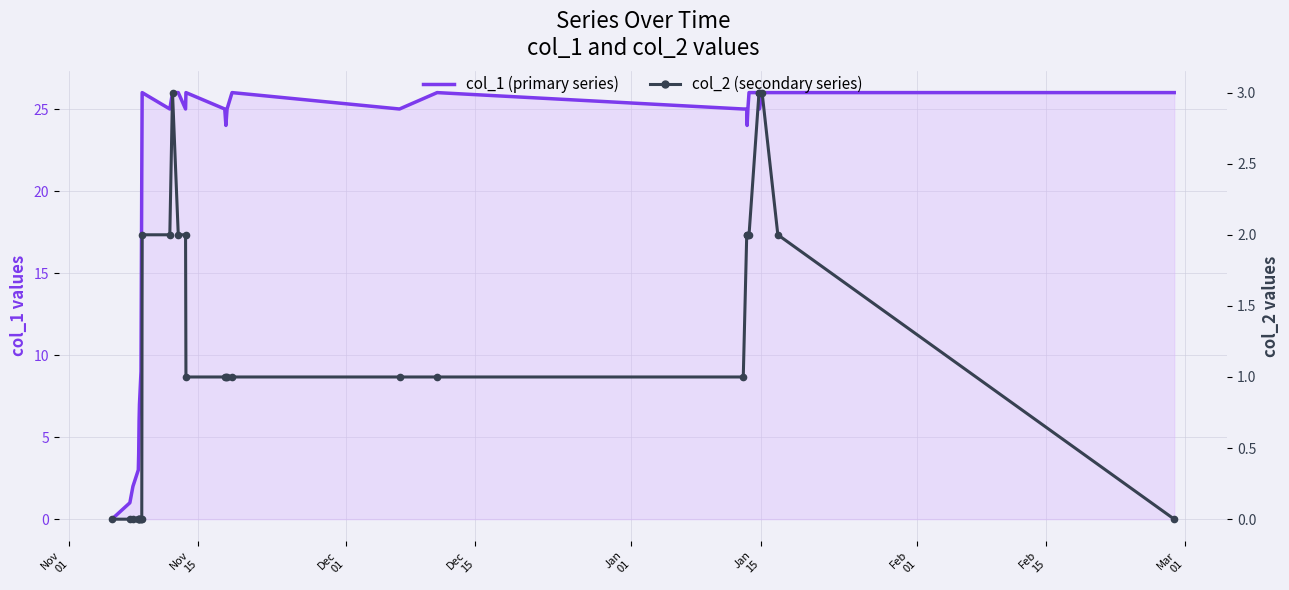

True or false: col_1 (primary series) has a value of 12 at 22.

False